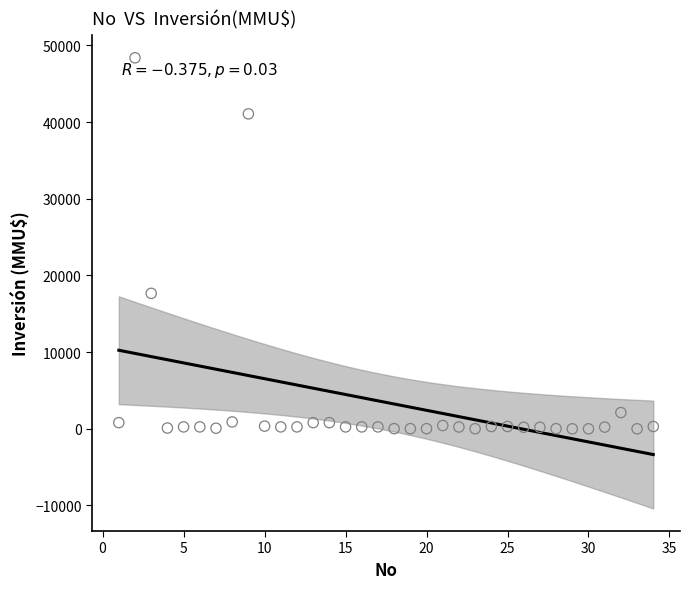

What is the range of X values (max minus min)?

33